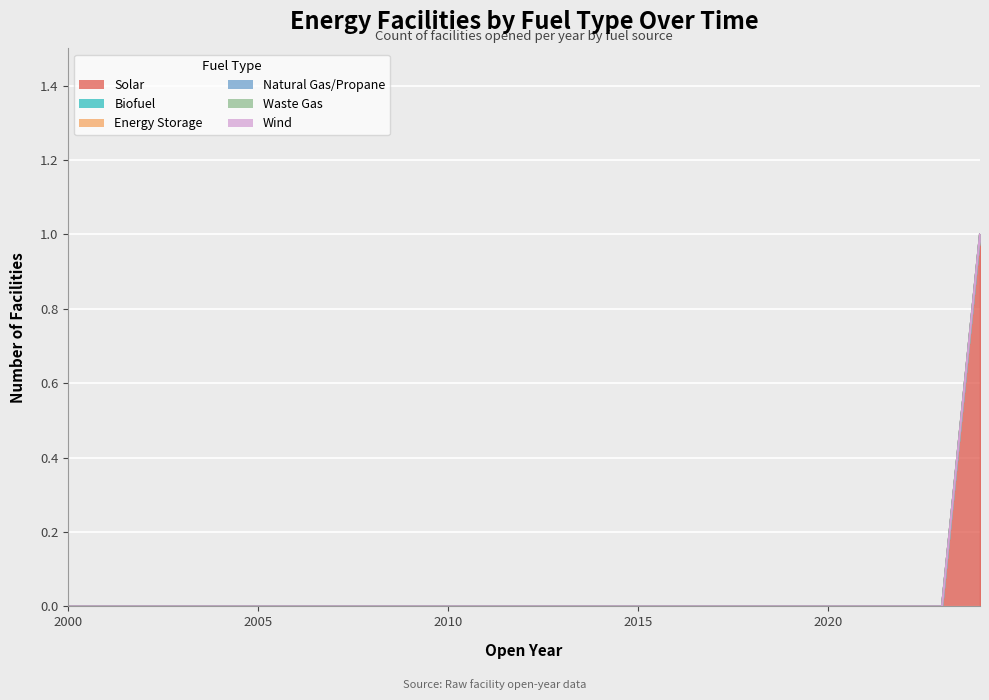

Where is Wind nearest to the value 0?

2000